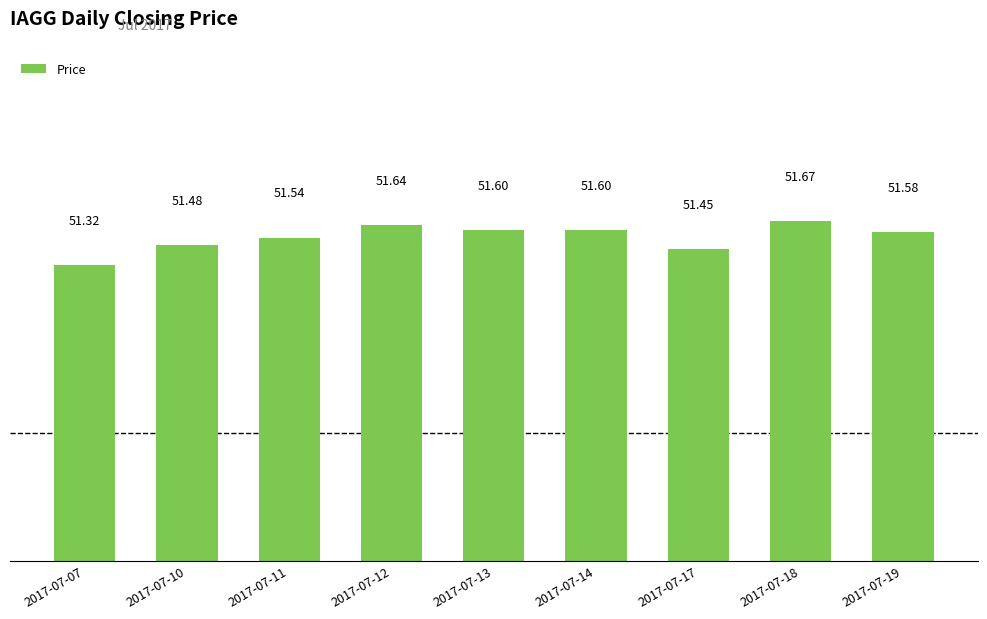

Which has a higher value, 2017-07-17 or 2017-07-14?

2017-07-14